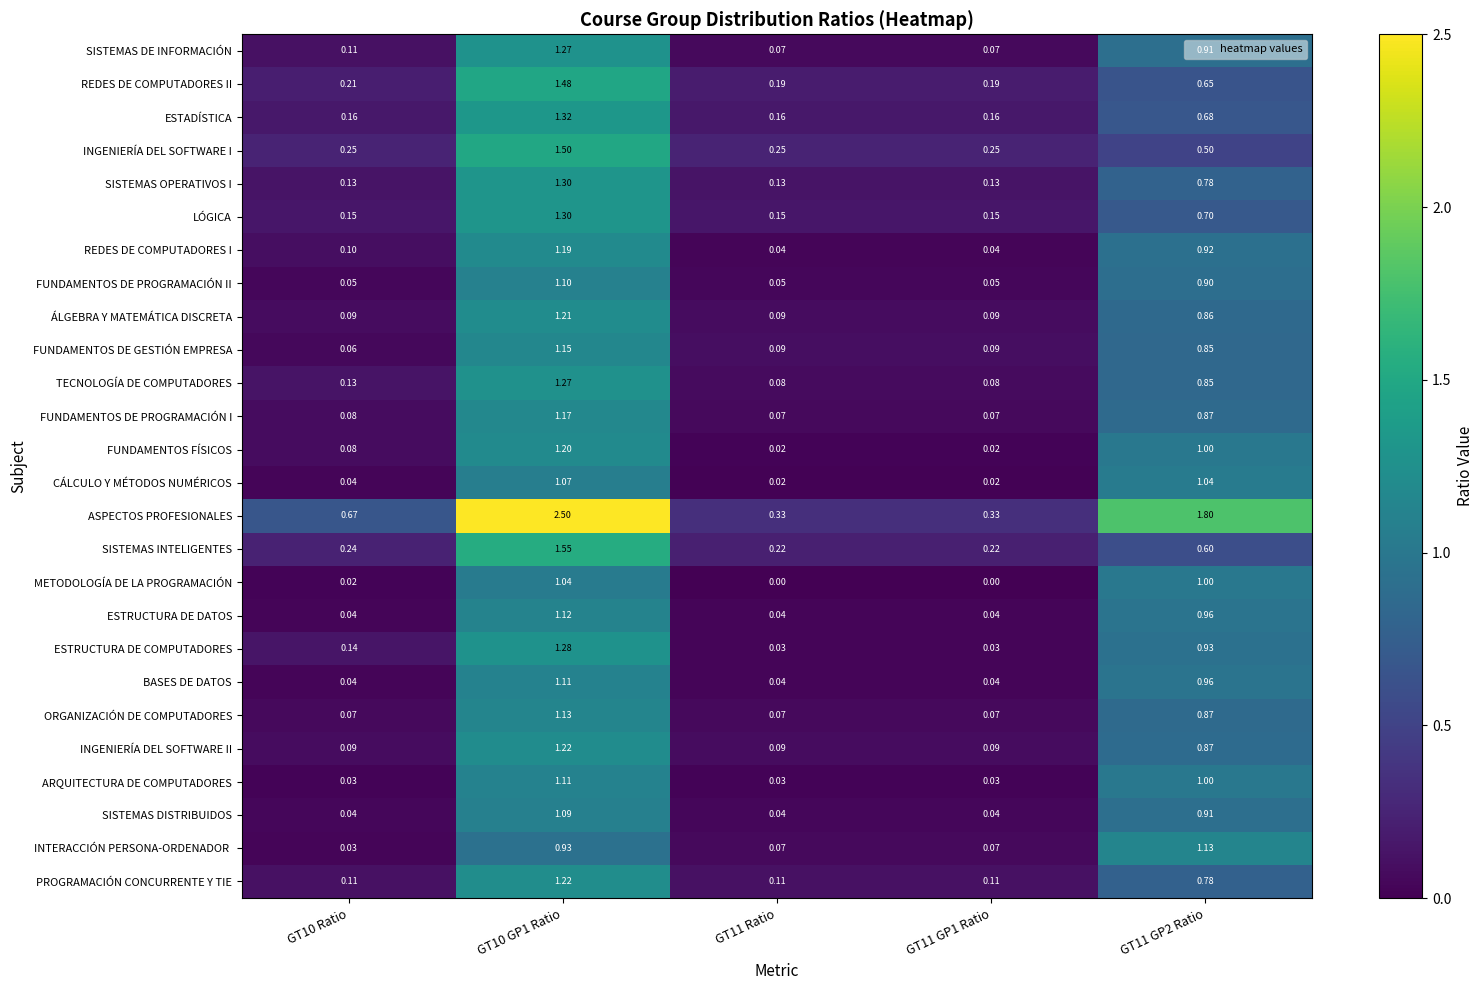

At how many categories does at least one series exceed 1?

2